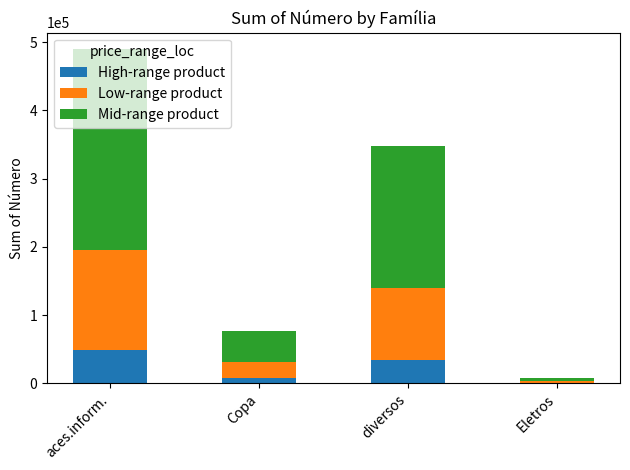

Are the bars horizontal?

No